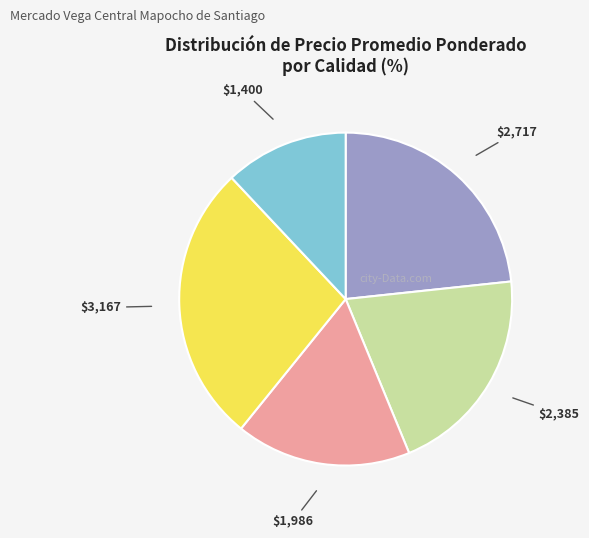

Is there a majority slice in this chart?

No